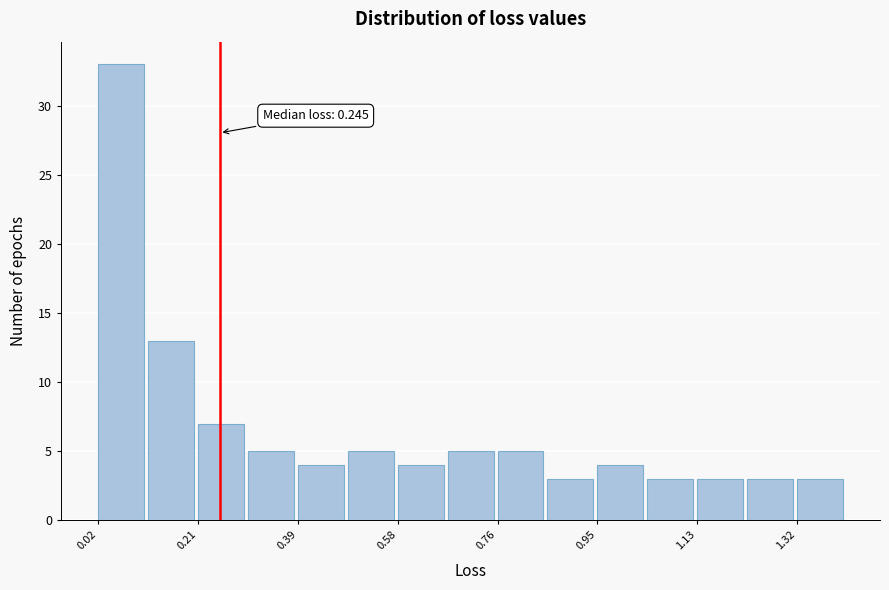

Which range on the x-axis has the tallest bar?

0.02 to 0.12